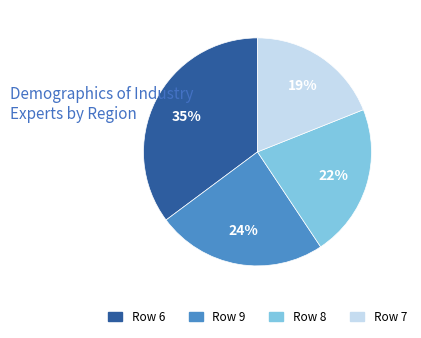

Is it true that Row 7 is 19% of the pie?

True